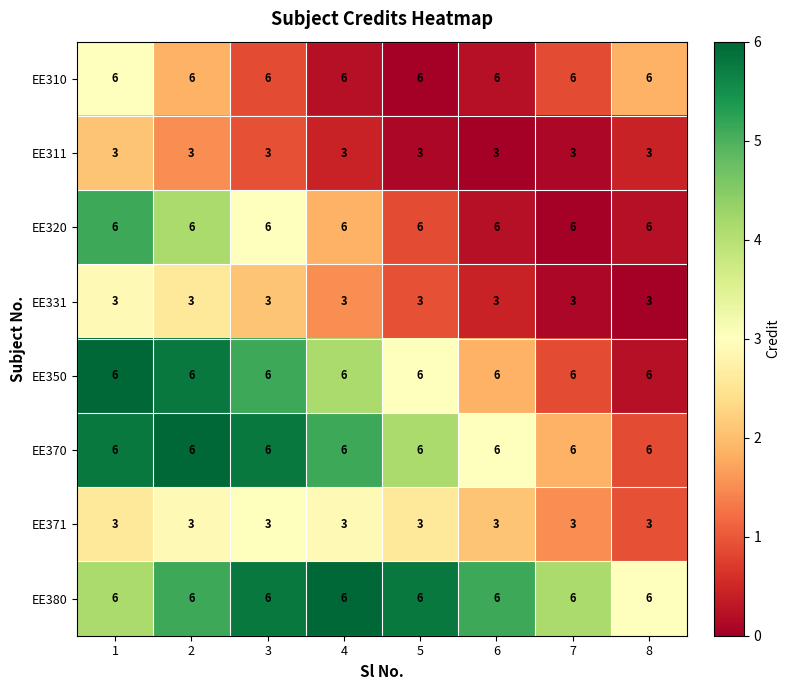

How many series are shown in this chart?

8